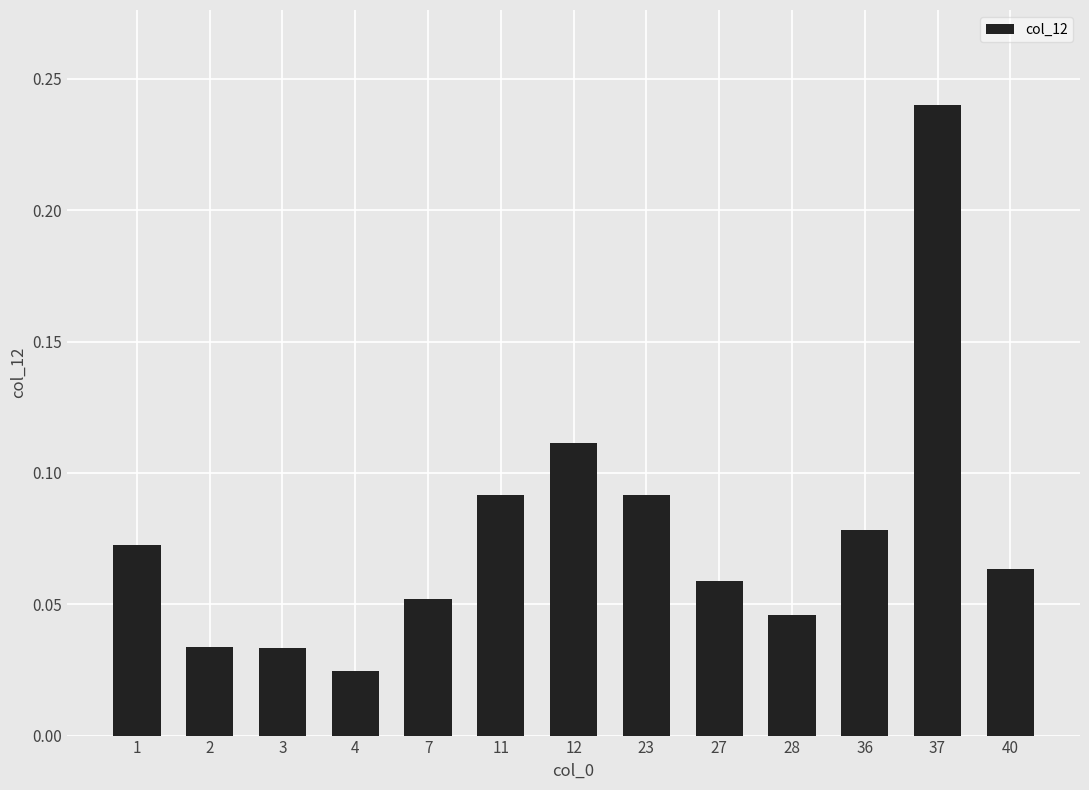

Where is the data nearest to the value 0?

4